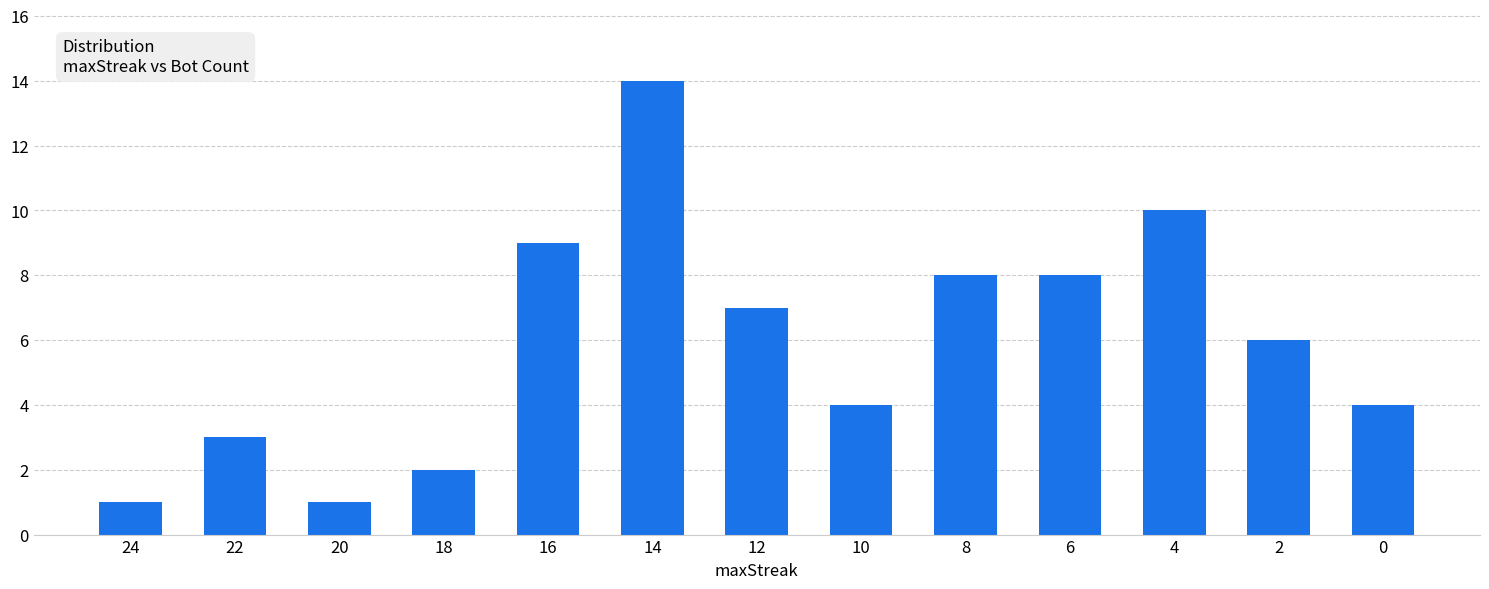

Which label corresponds to the largest value in the chart?

14